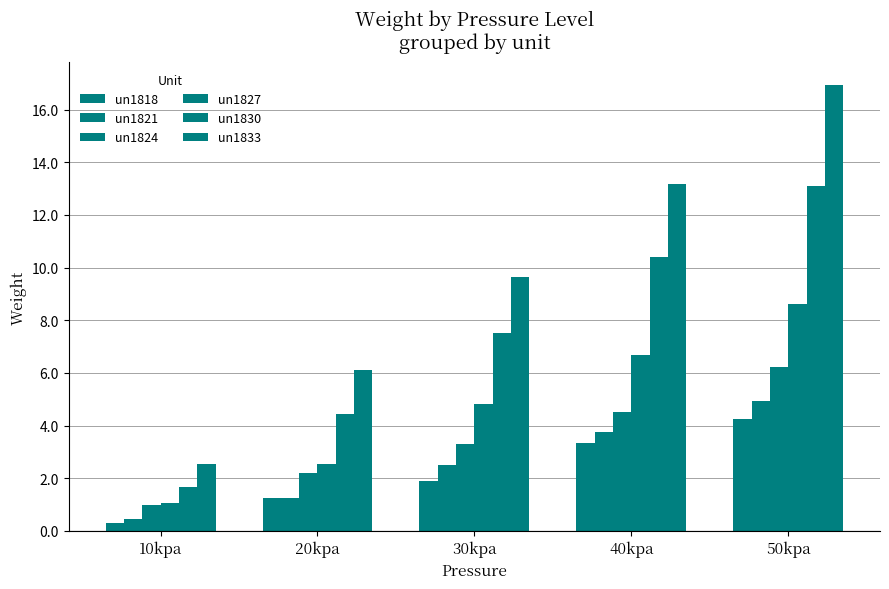

How many data points in un1821 are less than 2?

2